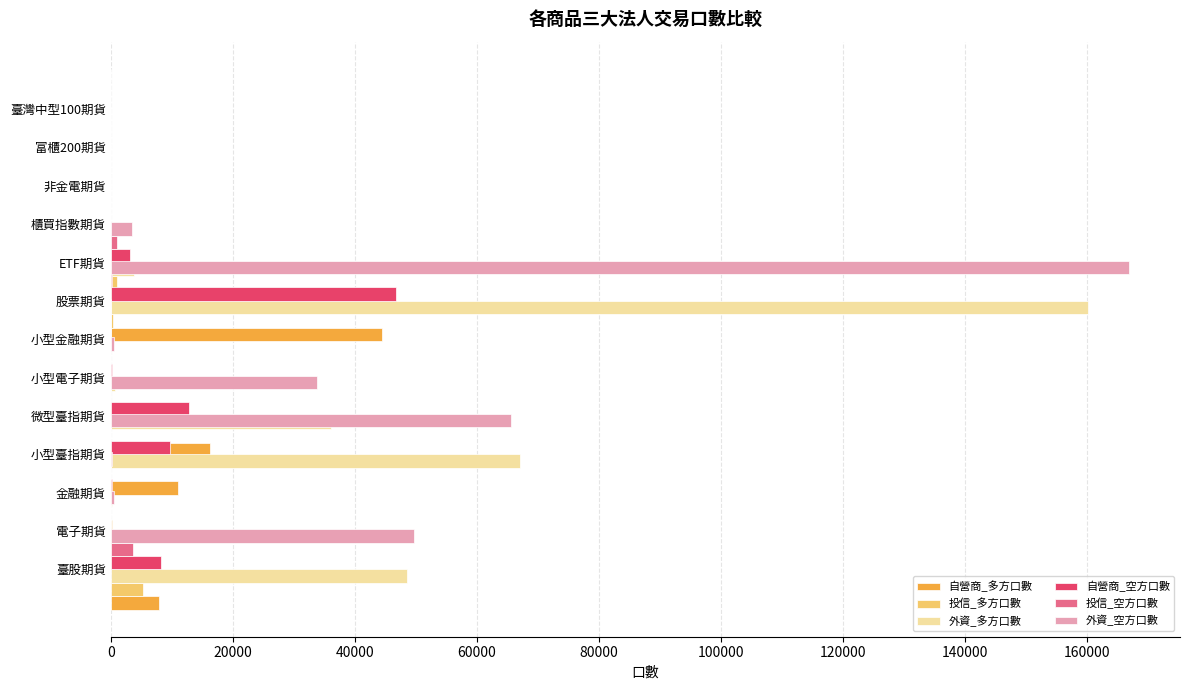

How many bars are there in total?

78